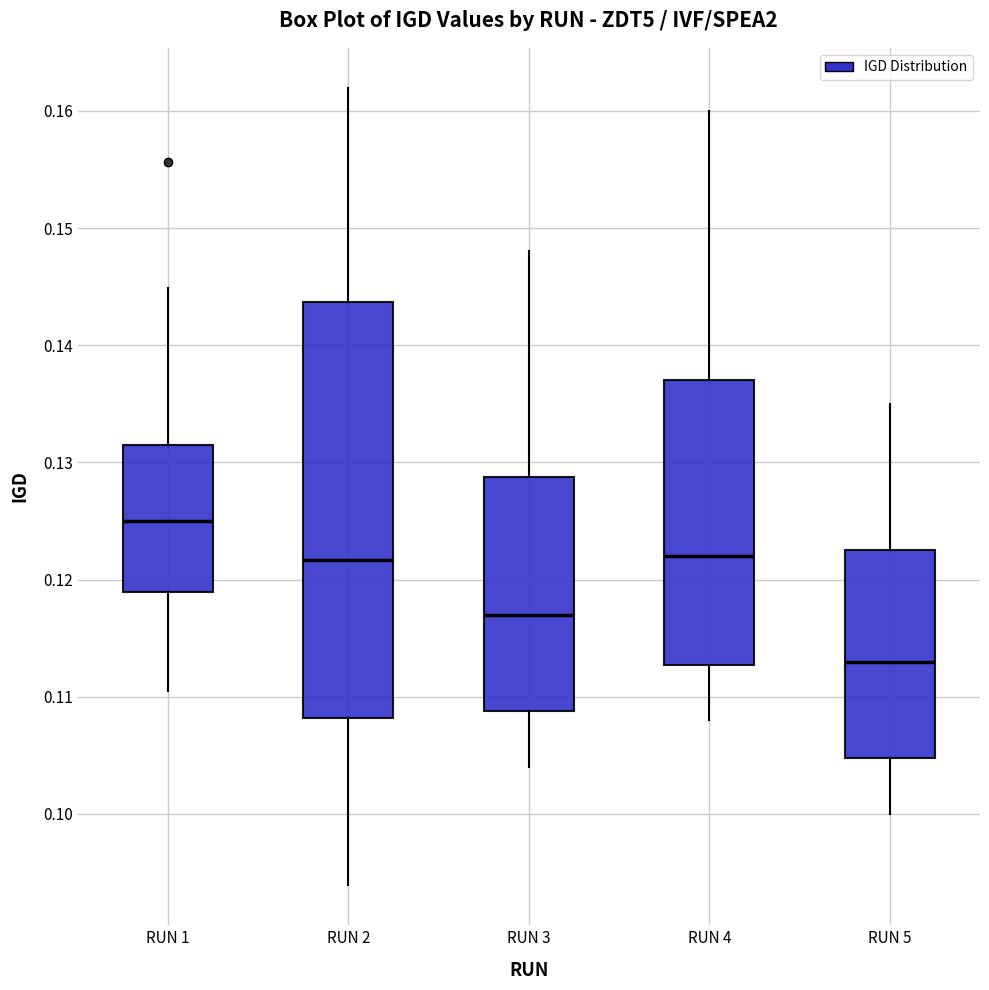

Reading left to right, read every box against the y-axis: the position of its median line, the range the box covers, and the ends of its whiskers. The values are not printed on the chart, so give them approximately, as read against the axis.

RUN 1: median 0.125, box 0.119 to 0.131, whiskers 0.110 to 0.145
RUN 2: median 0.122, box 0.108 to 0.144, whiskers 0.094 to 0.162
RUN 3: median 0.117, box 0.109 to 0.129, whiskers 0.104 to 0.148
RUN 4: median 0.122, box 0.113 to 0.137, whiskers 0.108 to 0.160
RUN 5: median 0.113, box 0.105 to 0.123, whiskers 0.100 to 0.135